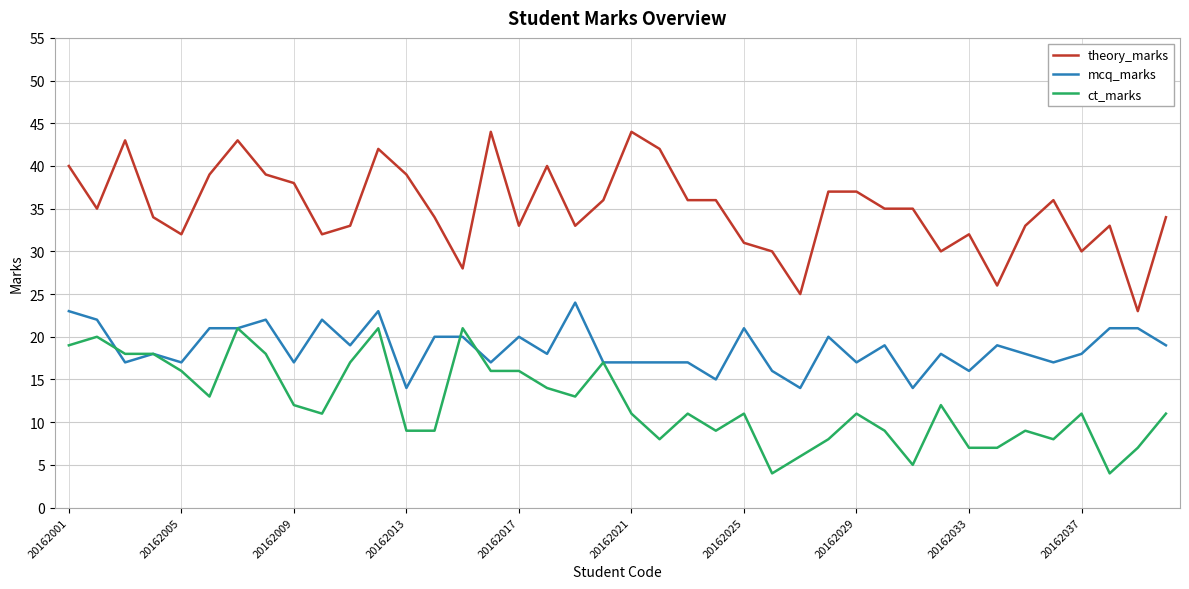

List the series in order of their overall mean, highest first.

theory_marks, mcq_marks, ct_marks